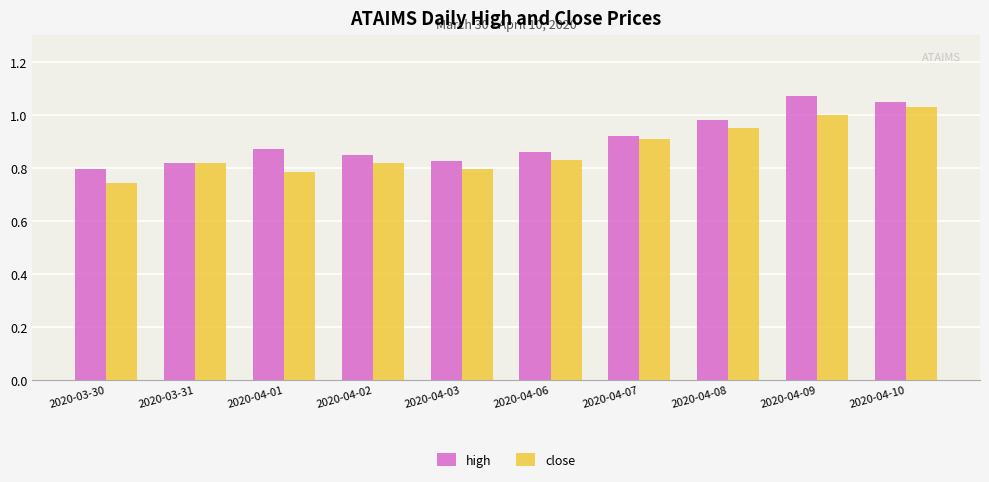

What is the label of the 6th bar from the right?

2020-04-03